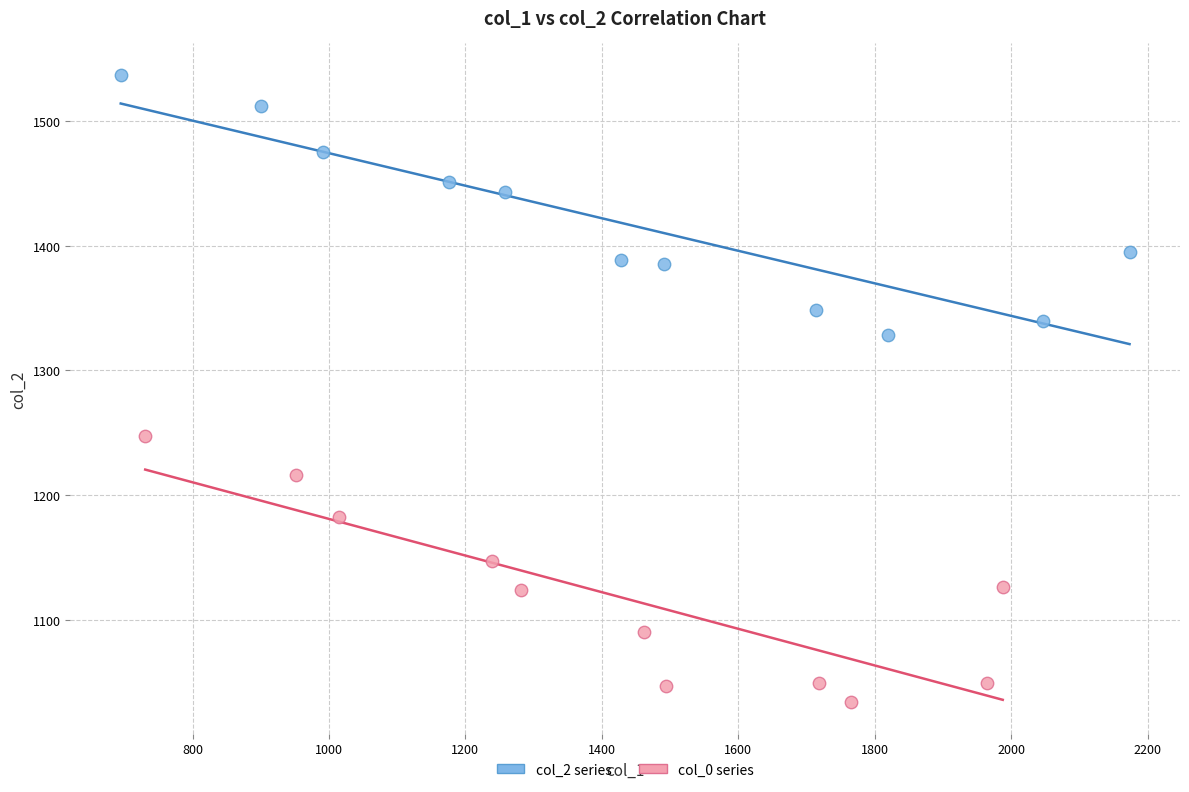

Which series contains the lowest Y value?

col_0 series